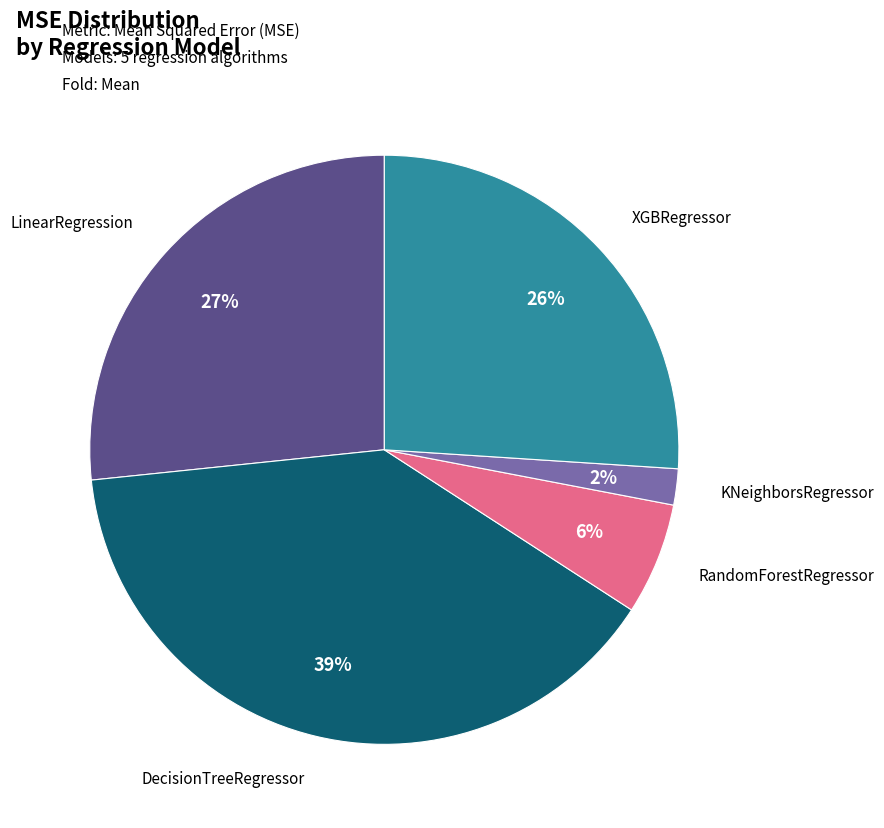

What is the largest slice in the pie chart?

DecisionTreeRegressor